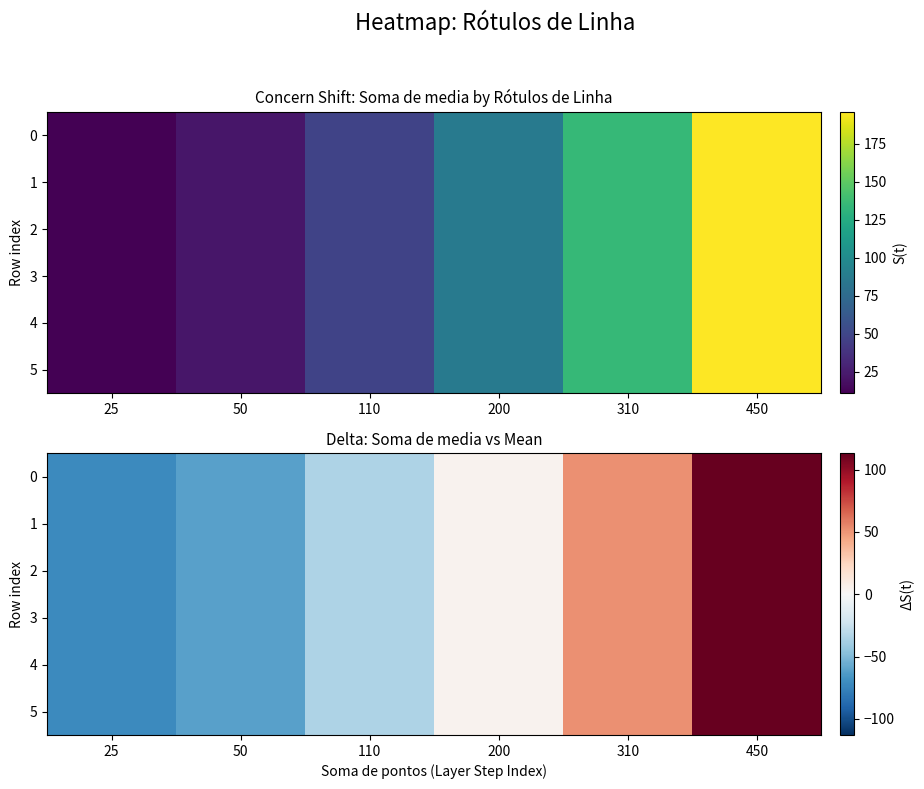

How many data points does each series have?

6